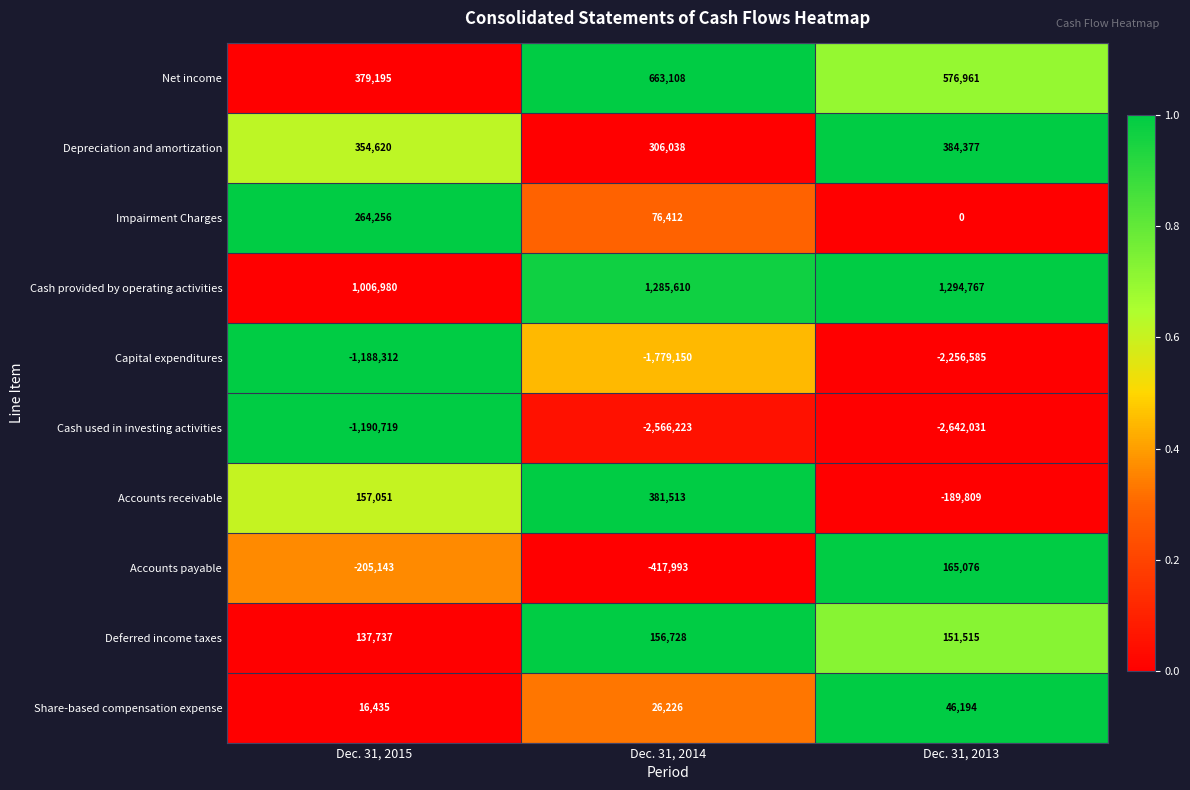

At Dec. 31, 2013, list the series in order from smallest to largest.

Cash used in investing activities, Capital expenditures, Accounts receivable, Impairment Charges, Share-based compensation expense, Deferred income taxes, Accounts payable, Depreciation and amortization, Net income, Cash provided by operating activities